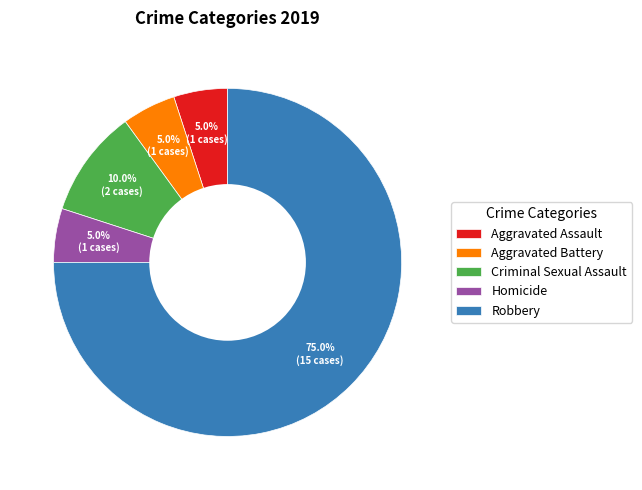

Between Homicide and Criminal Sexual Assault, which is larger?

Criminal Sexual Assault